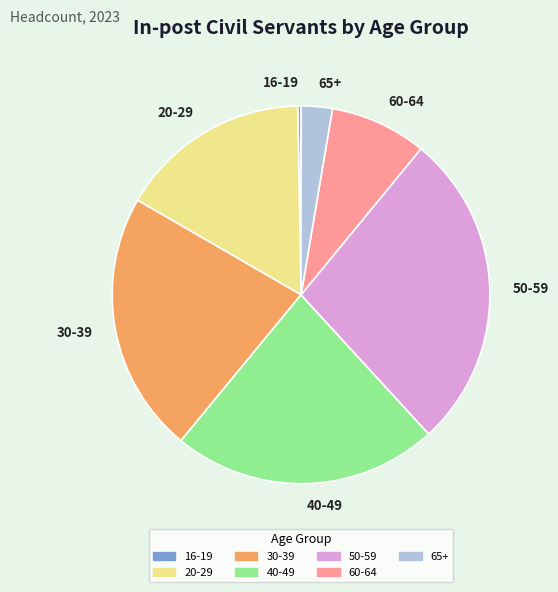

Does any single category account for the majority?

No